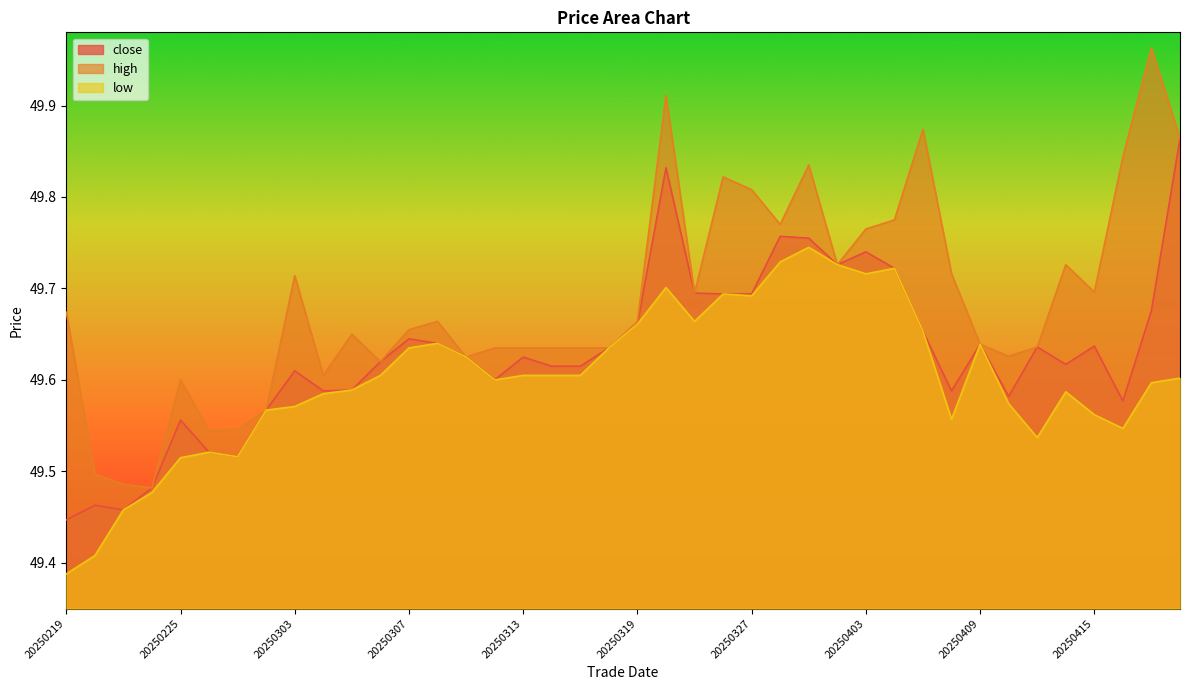

Rank the series at 20250224 from lowest to highest value.

low, close, high